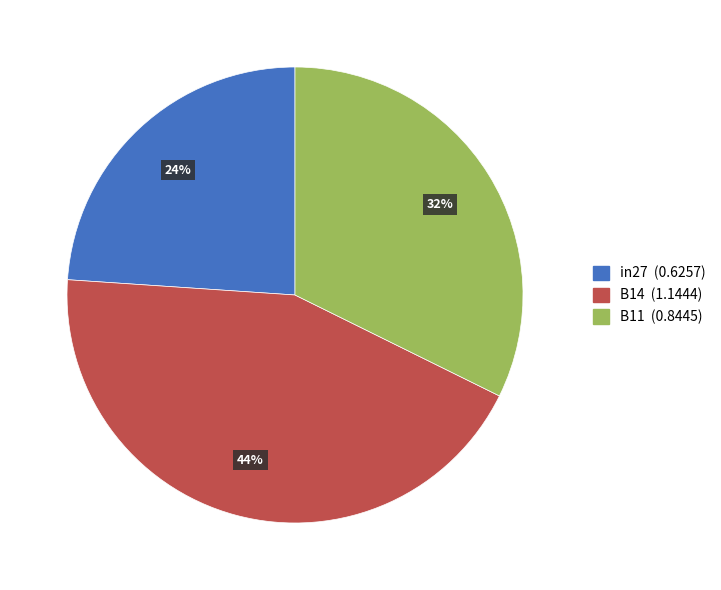

What percentage is the in27 slice, to the nearest percent?

24%